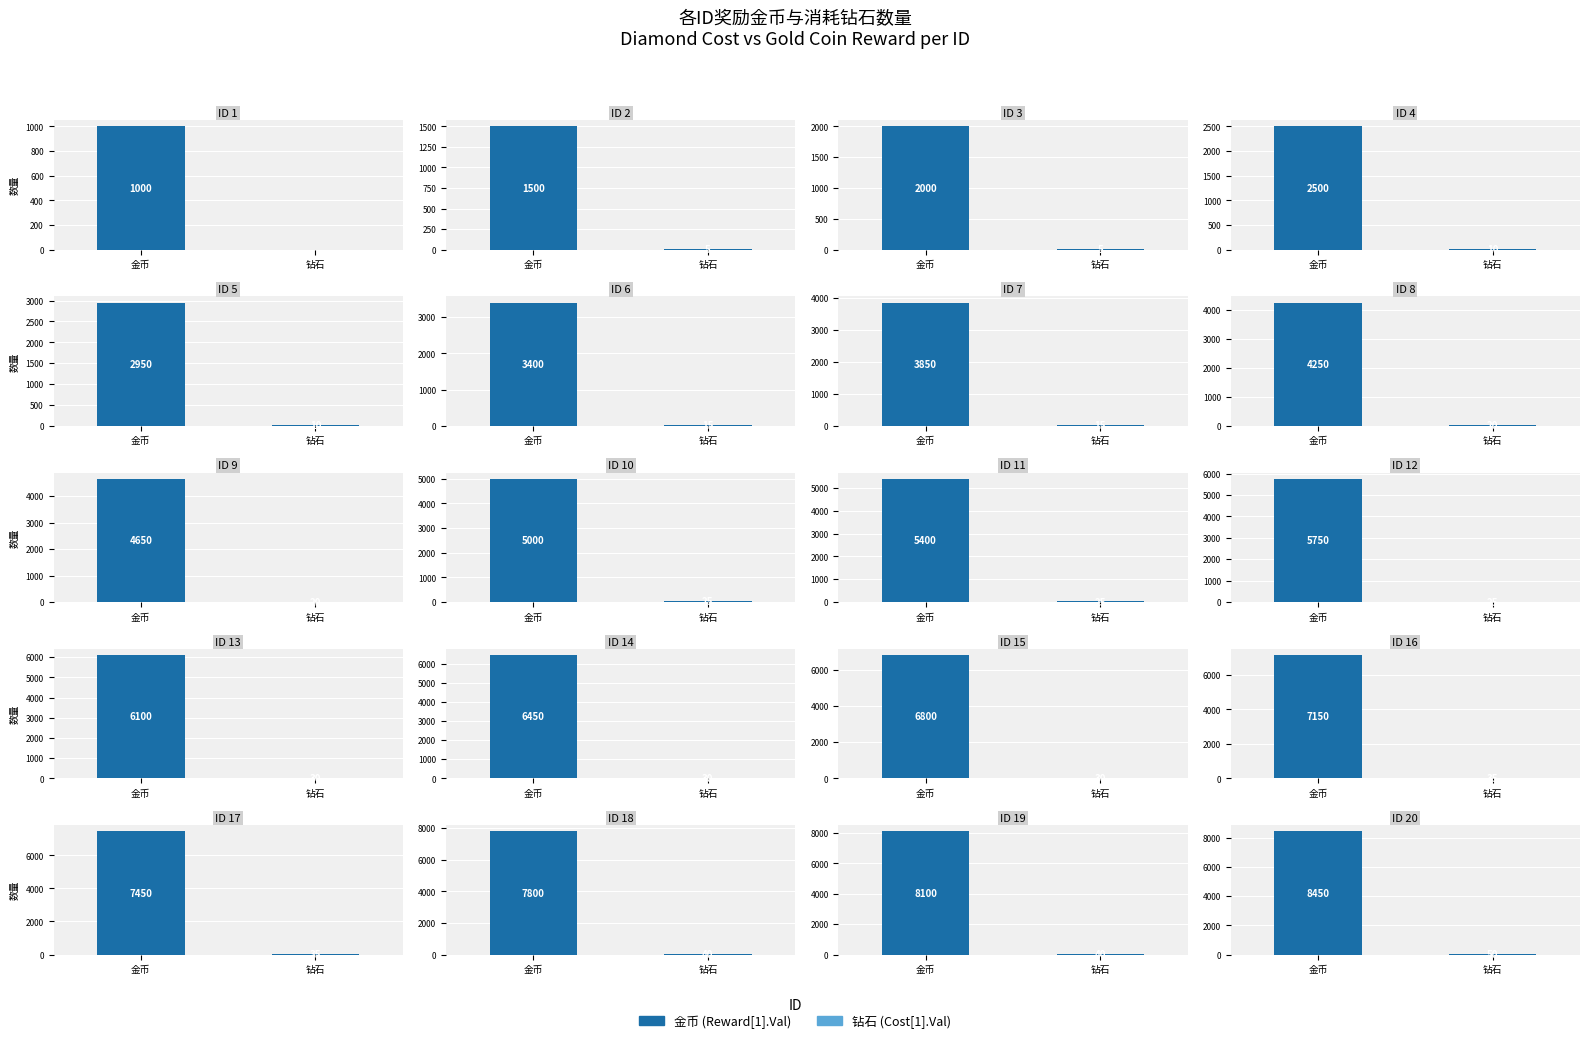

At which category is the sum across all series the highest?

20